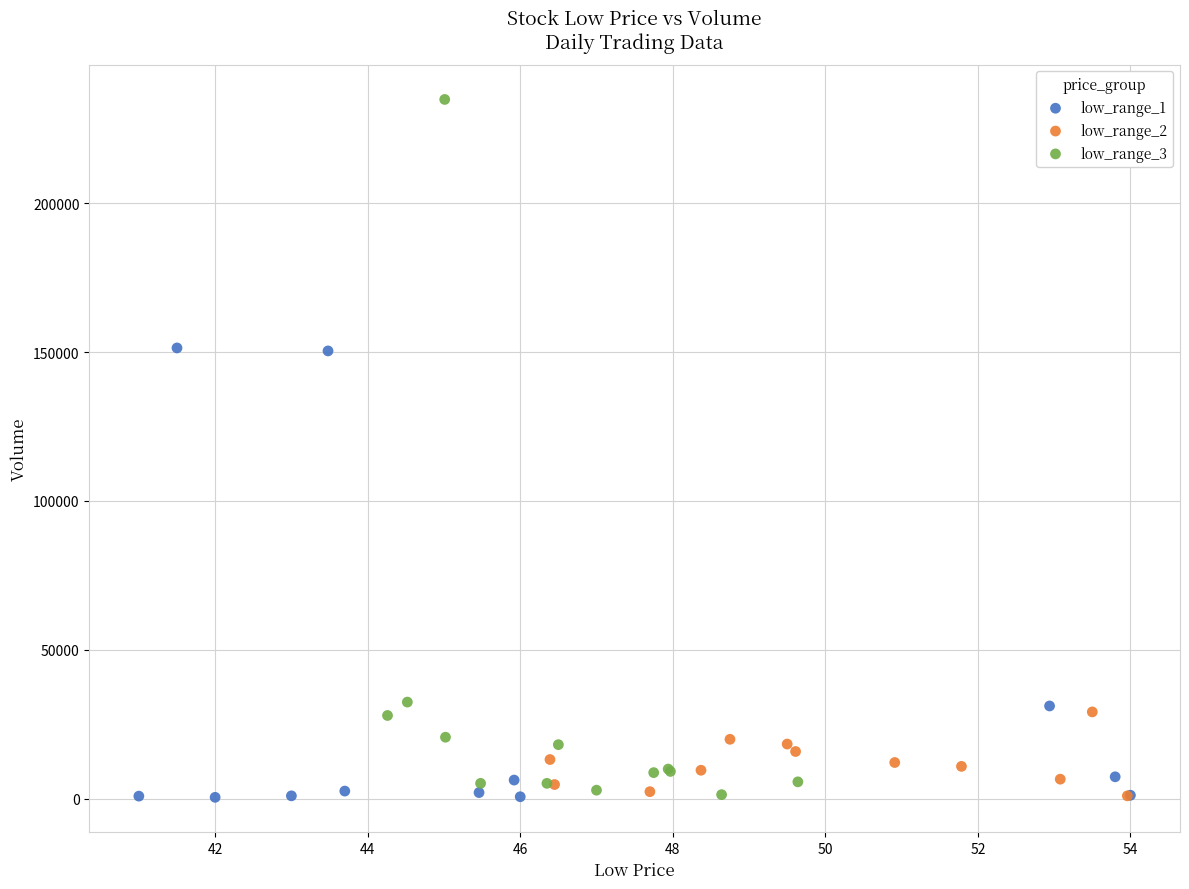

Which series has the largest Y range (max minus min)?

low_range_3